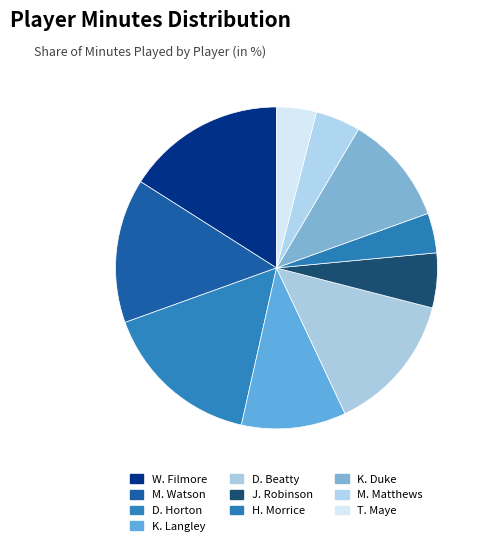

What is the smallest slice in the pie chart?

H. Morrice